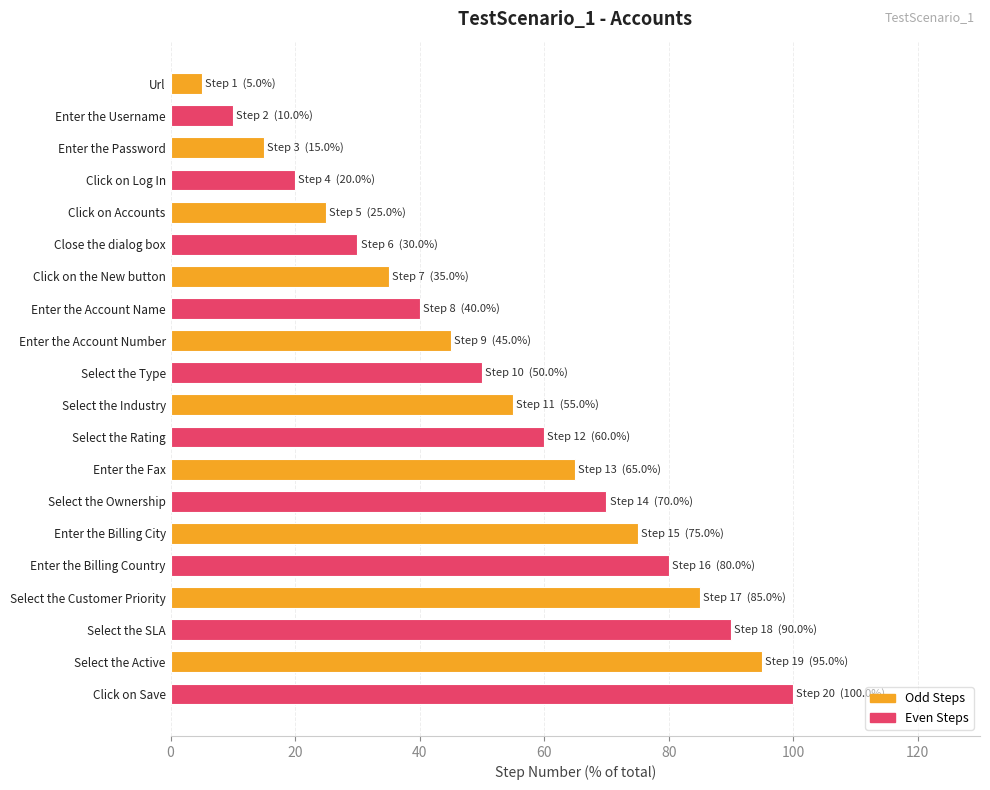

List the labels in order of value, largest first.

Click on Save, Select the Active, Select the SLA, Select the Customer Priority, Enter the Billing Country, Enter the Billing City, Select the Ownership, Enter the Fax, Select the Rating, Select the Industry, Select the Type, Enter the Account Number, Enter the Account Name, Click on the New button, Close the dialog box, Click on Accounts, Click on Log In, Enter the Password, Enter the Username, Url